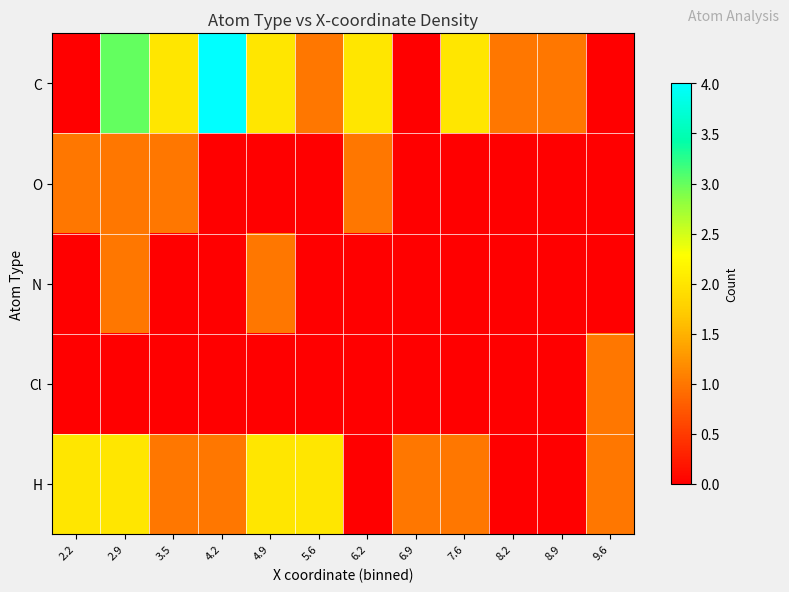

Which series has the largest total across all categories?

C